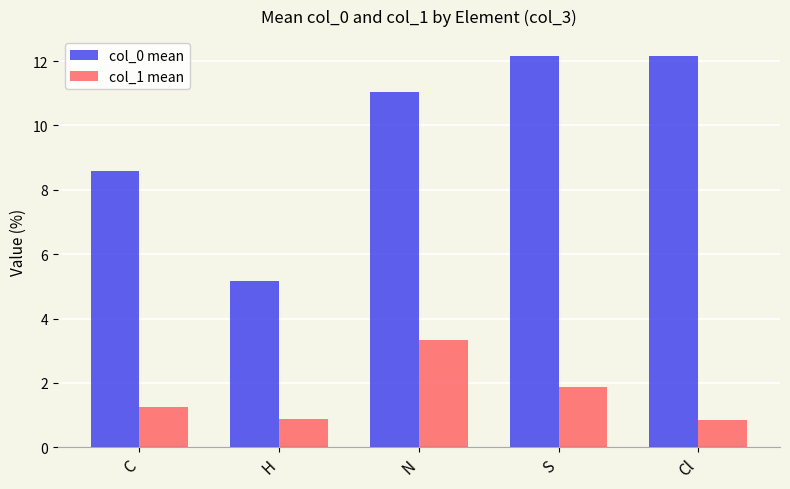

Between H and N, which series saw the biggest shift?

col_0 mean